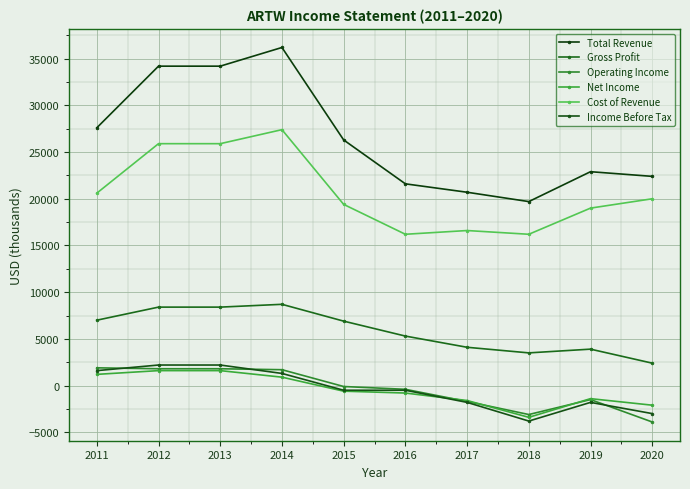

At which label is Total Revenue closest to 27950?

2011